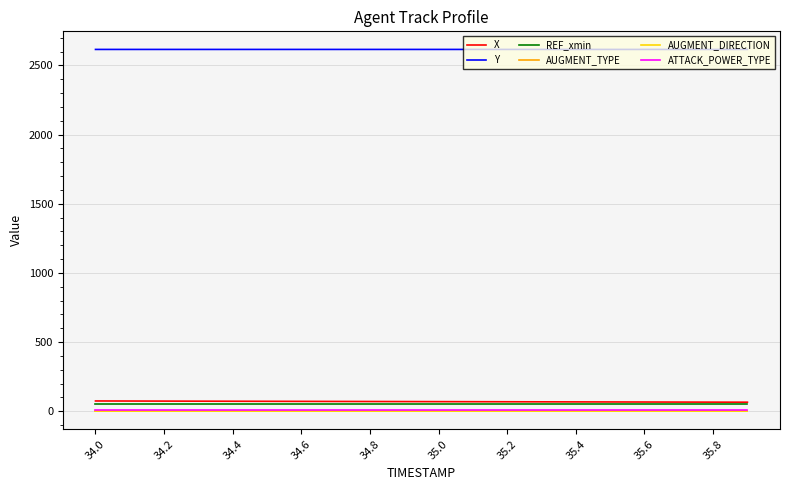

How many lines are shown in the chart?

6